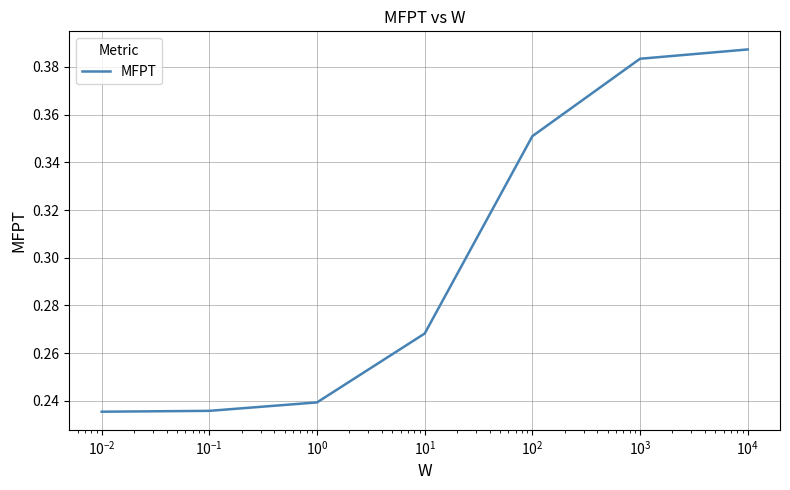

What is the sum of all values?

2.1